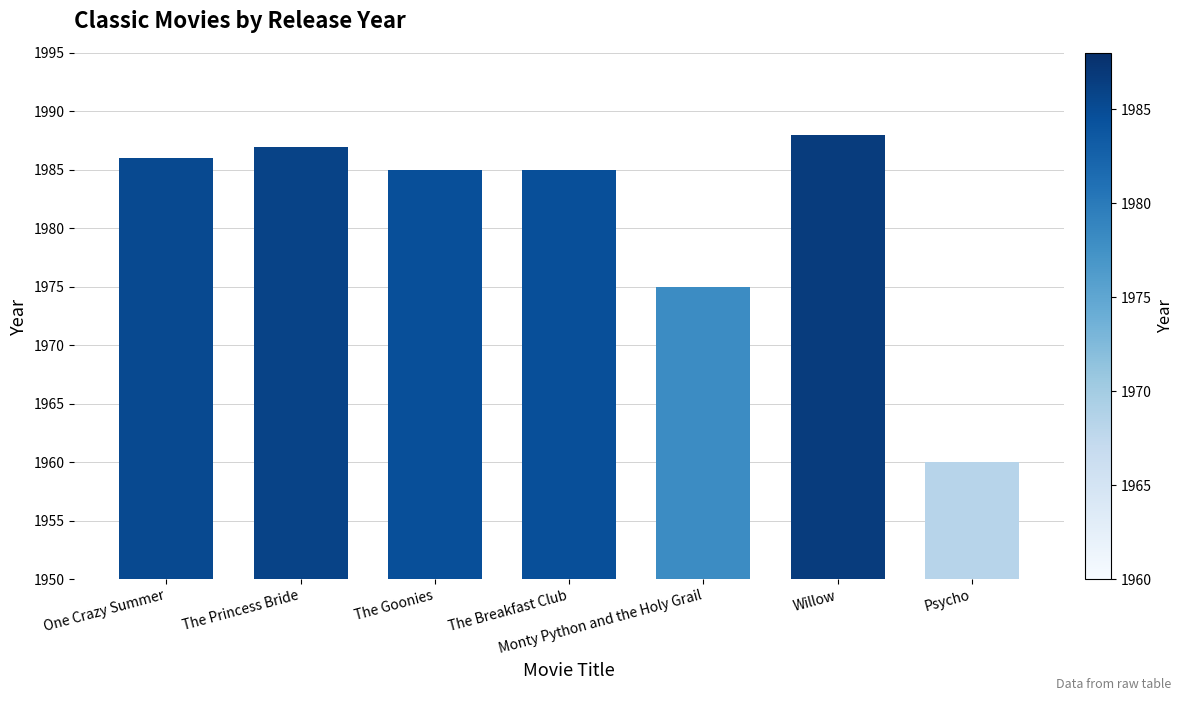

Reading left to right, list all the values displayed in this chart.

1986	1987	1985	1985	1975	1988	1960